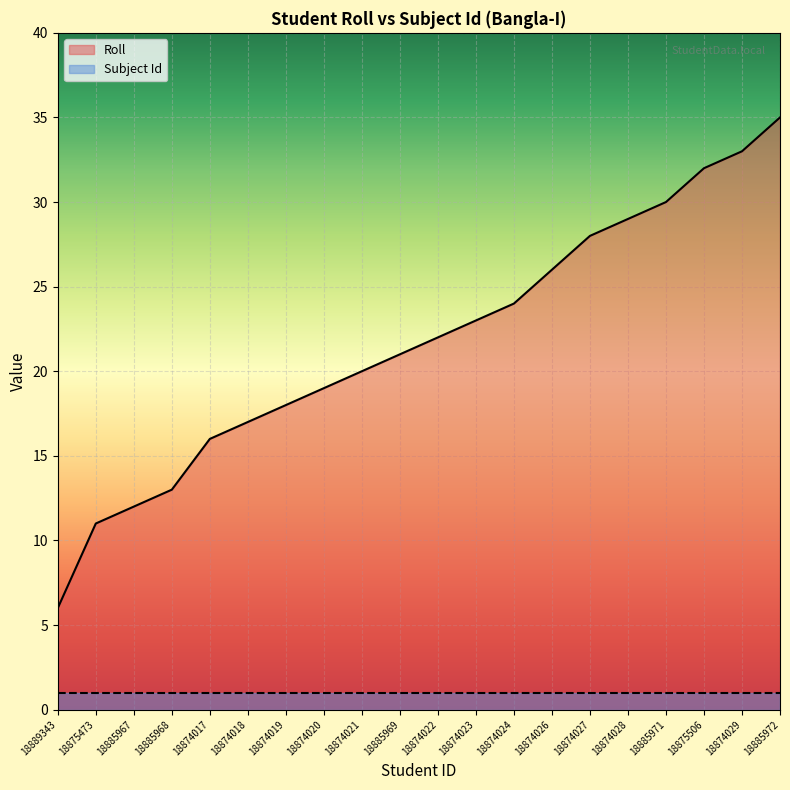

What is the difference between the maximum and minimum values?

29